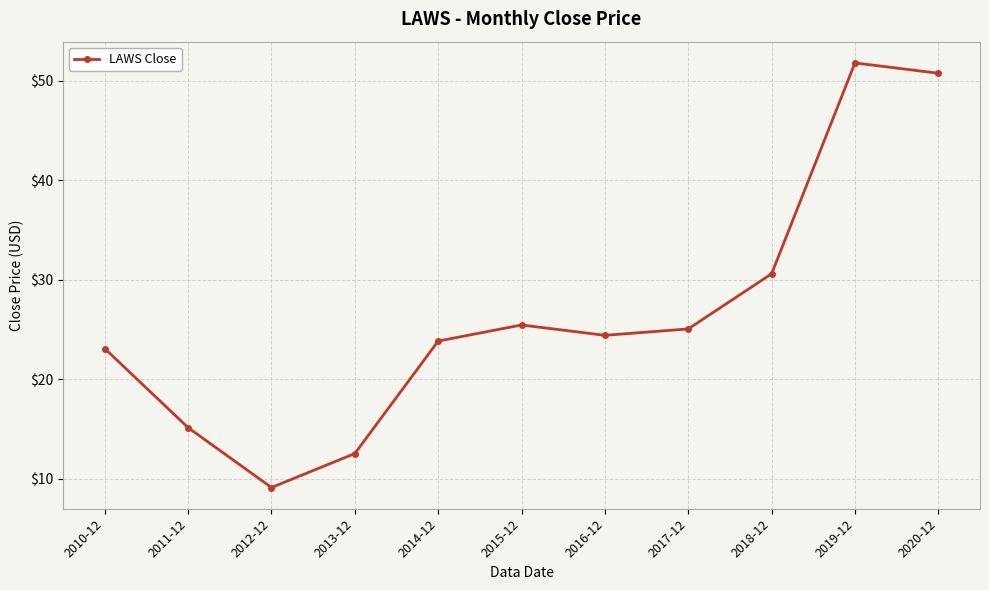

Does the chart display data point markers on the line(s)?

Yes